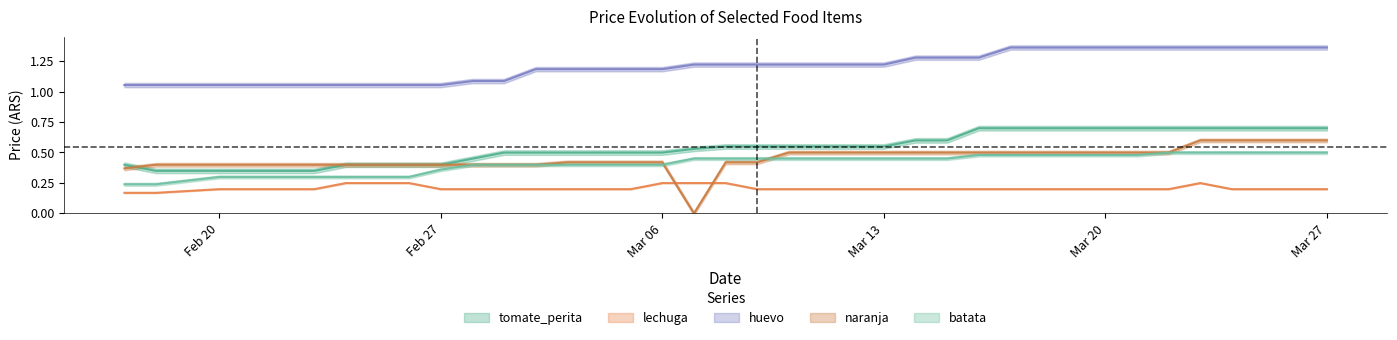

Which has a higher value, 2023-02-27 or 2023-03-02?

2023-03-02